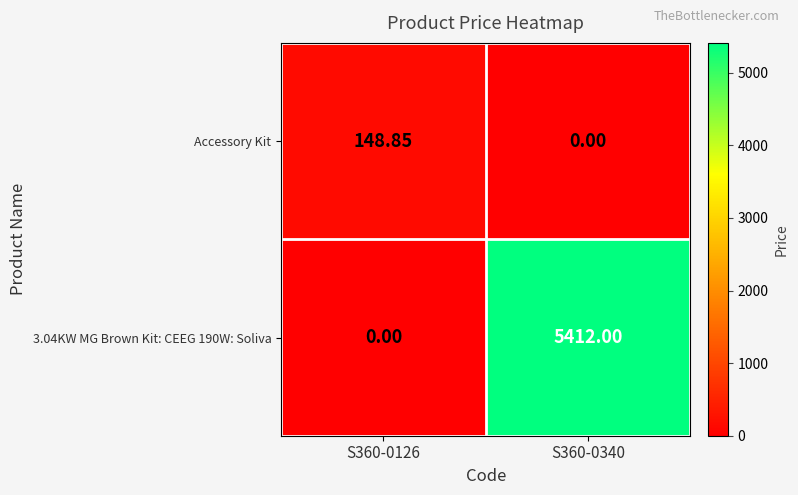

Which series has the largest total across all categories?

3.04KW MG Brown Kit: CEEG 190W: Soliva